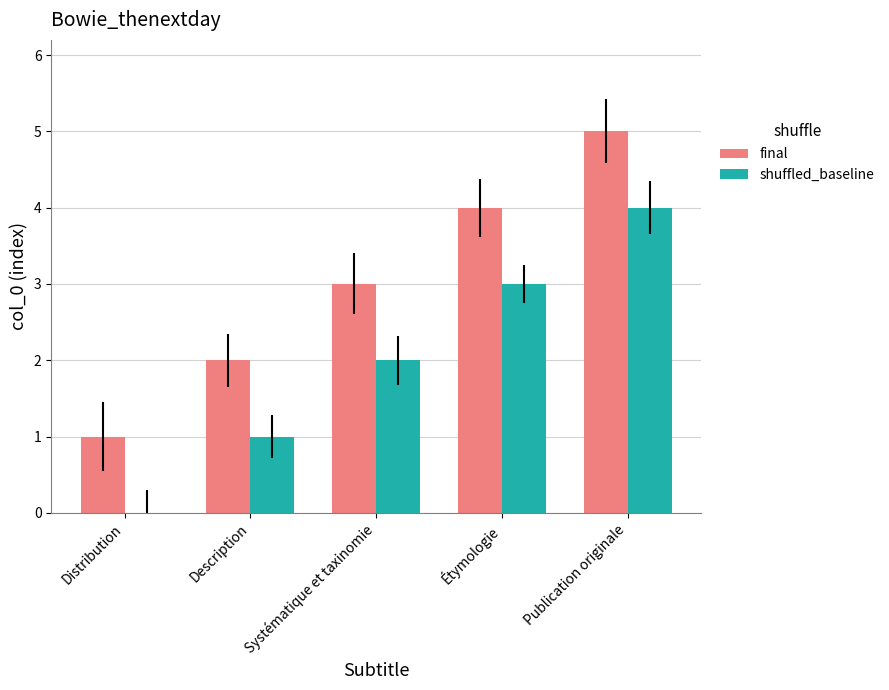

What is the spread (max minus min) of values at Distribution?

1